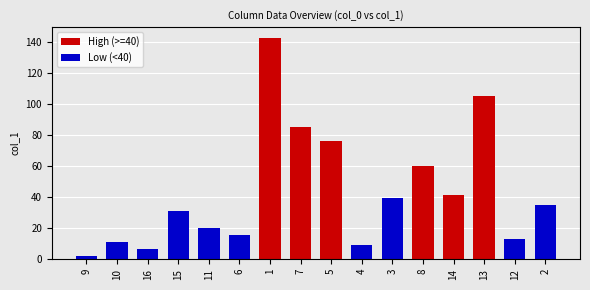

List the labels in order of value, smallest first.

9, 16, 4, 10, 12, 6, 11, 15, 2, 3, 14, 8, 5, 7, 13, 1